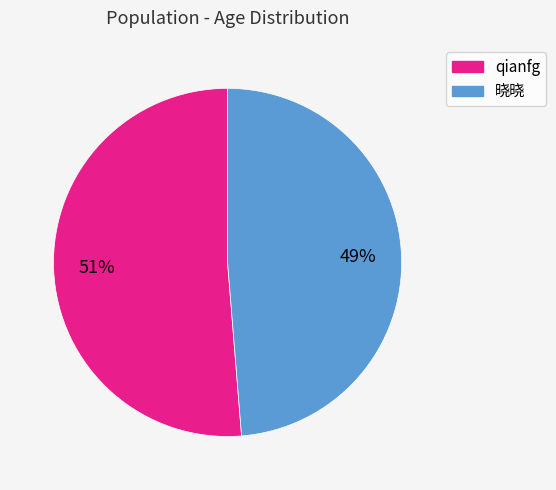

To the nearest percent, what is the combined percentage of qianfg and 晓晓?

100%